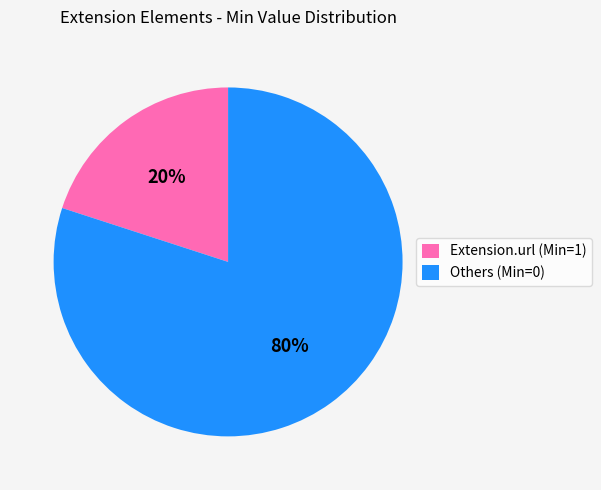

Combined, do Others (Min=0) and Extension.url (Min=1) account for over 50%?

Yes